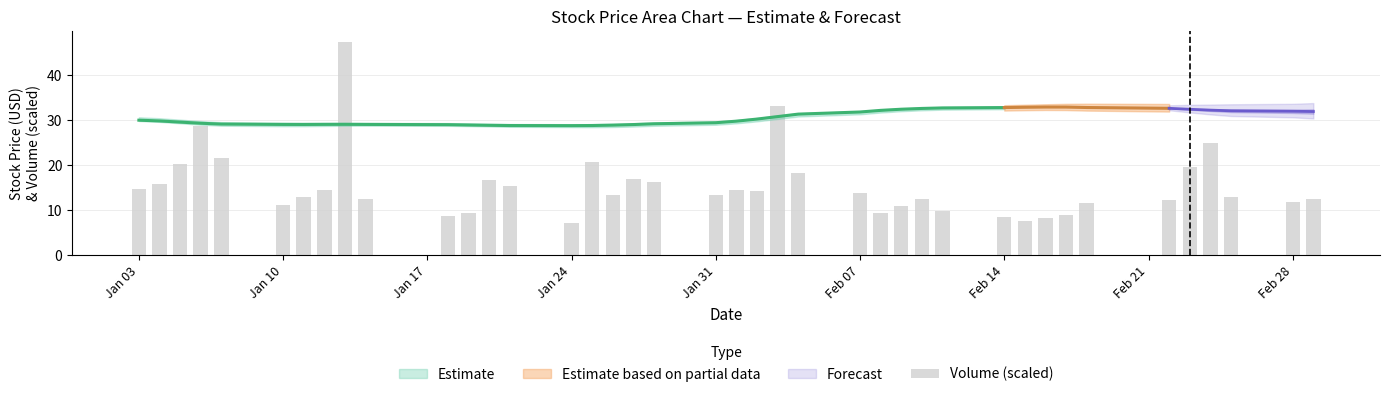

Reading left to right, extract all data points from this chart.

14.7	15.8	20.2	28.7	21.5	11.2	13.0	14.4	47.4	12.5	8.6	9.3	16.7	15.4	7.2	20.7	13.4	16.9	16.2	13.4	14.6	14.3	33.1	18.2	13.8	9.5	10.8	12.6	9.8	8.4	7.6	8.1	8.9	11.6	12.1	19.5	24.8	13.0	11.7	12.5